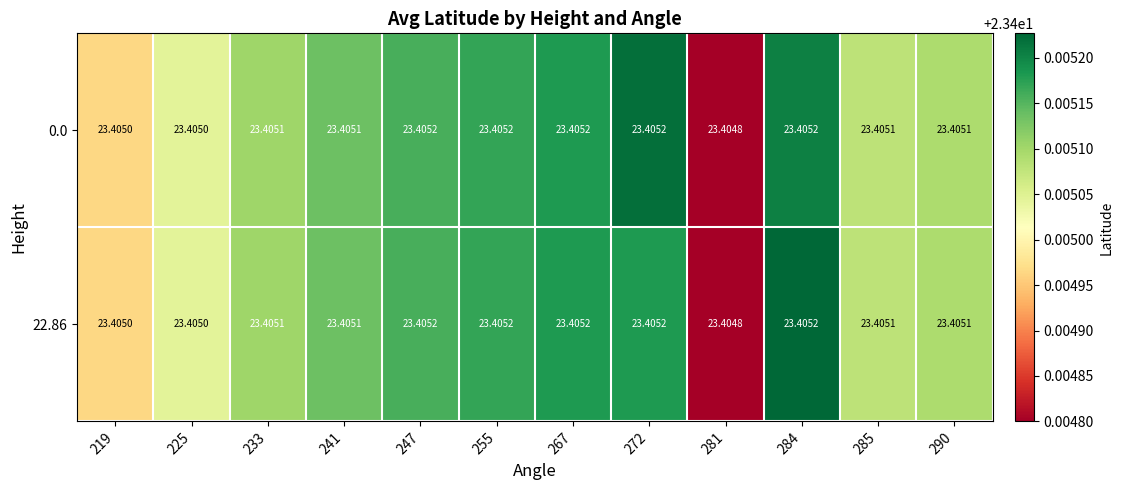

Is the value of 22.86 at 285 greater than the value of 0.0 at 284?

No